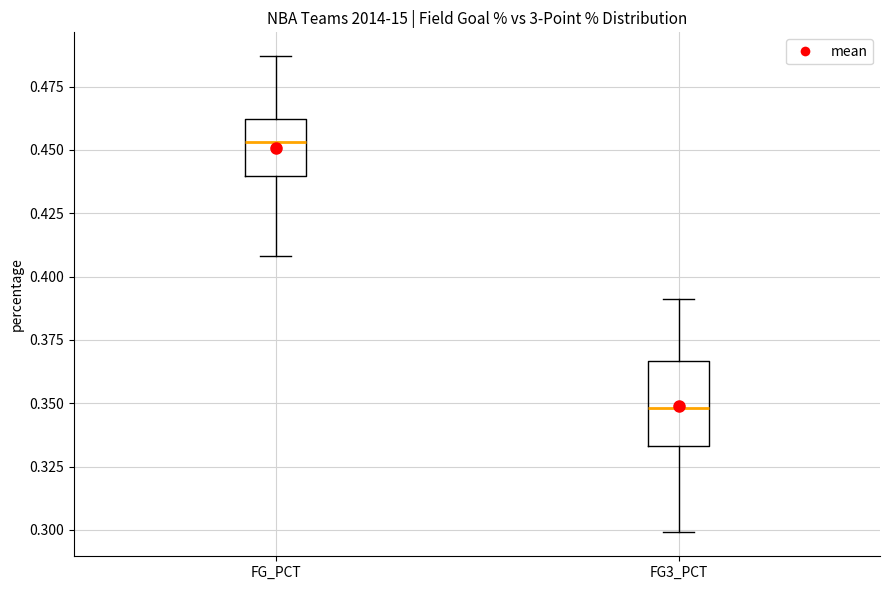

Which box has the highest median line?

FG_PCT